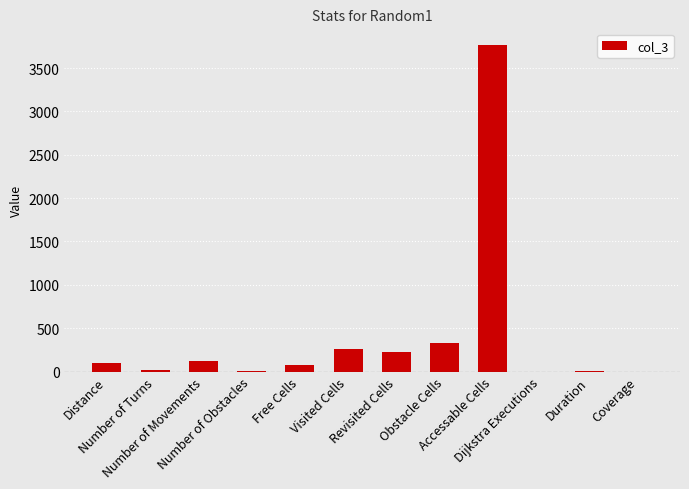

The chart shows a value of 261.0 at Visited Cells. True or false?

True